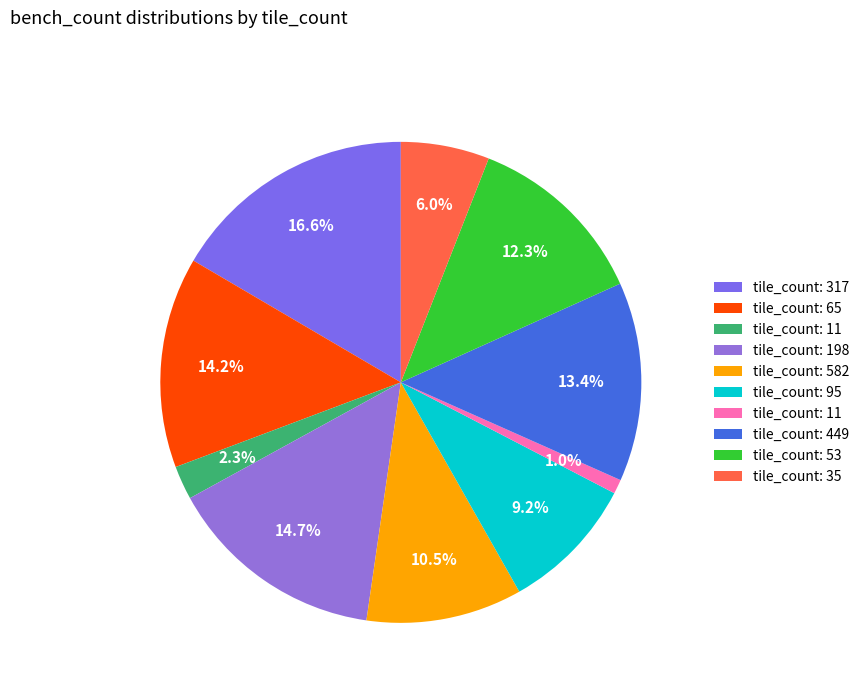

How many segments does this pie chart have?

10